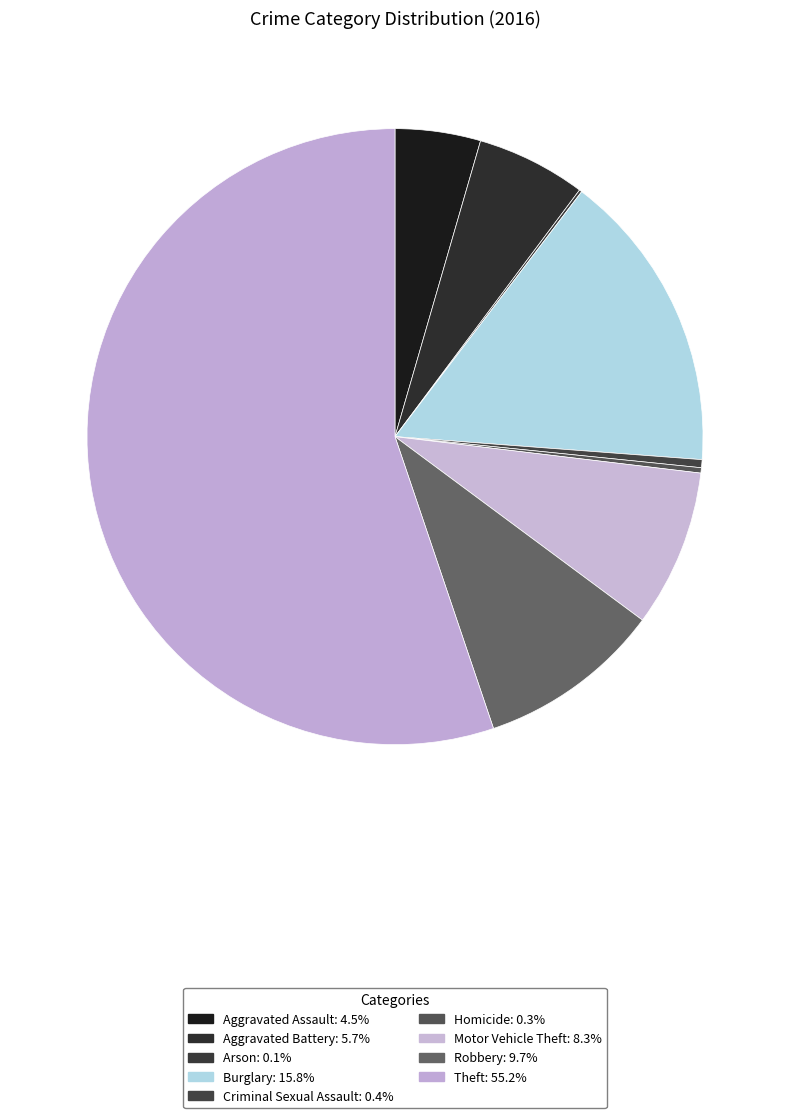

Between Aggravated Battery and Robbery, which is larger?

Robbery